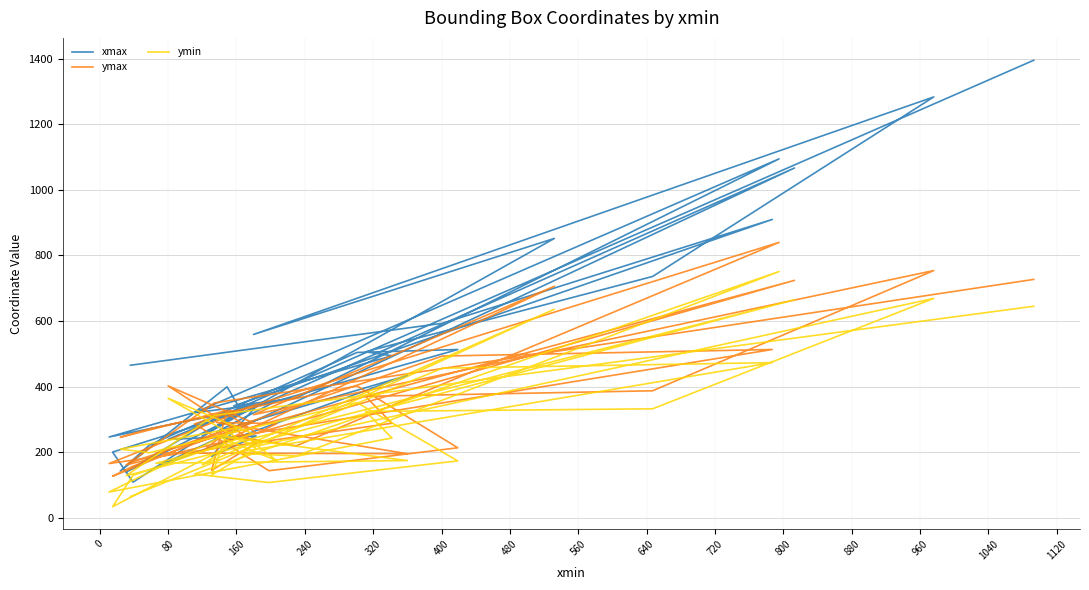

Is the value of ymax at 240 greater than the value of ymin at 32?

Yes